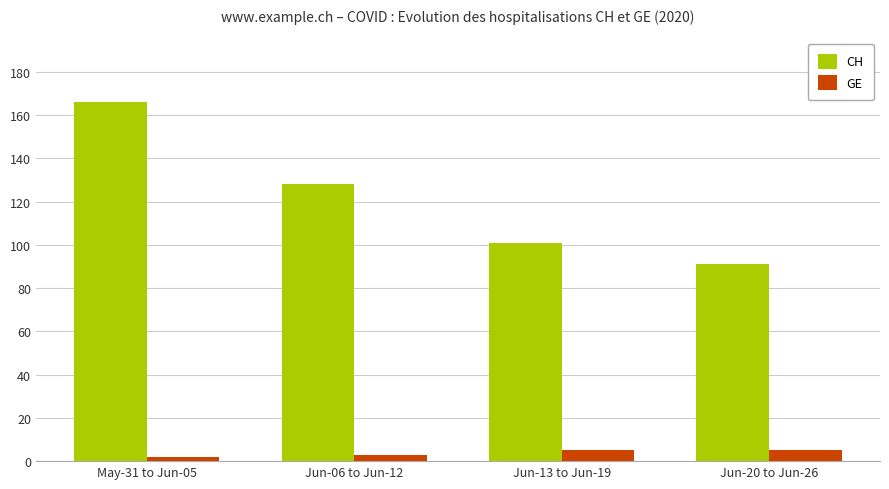

How many distinct data groups are displayed?

2